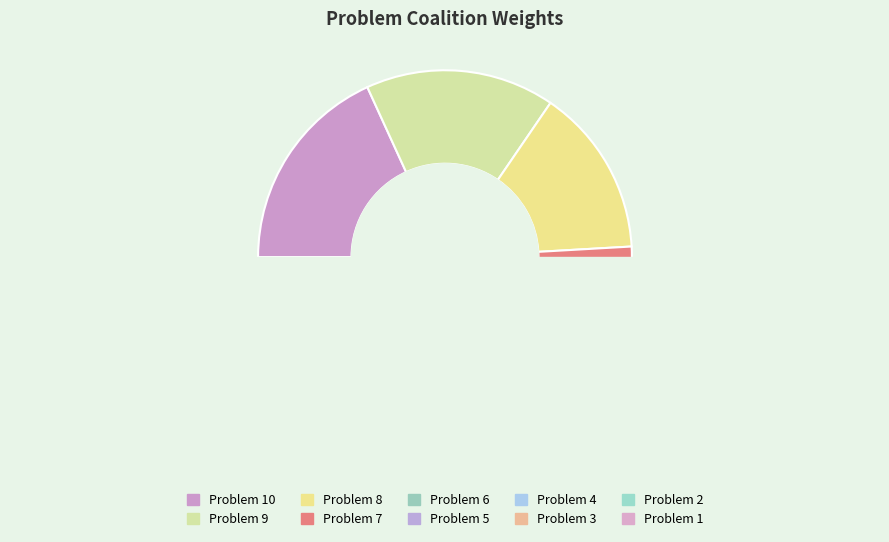

Between 3 and 6, which is larger?

6